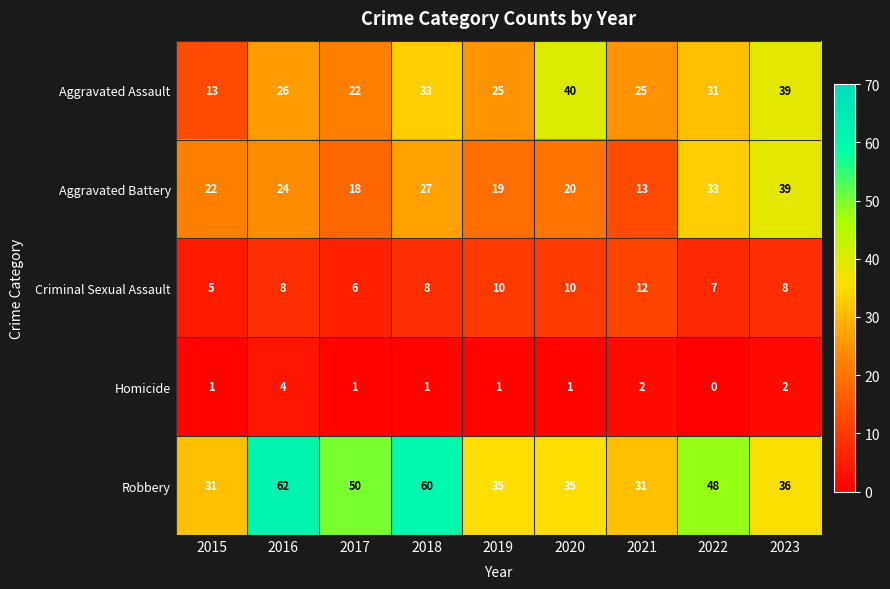

How many series are shown in this chart?

5